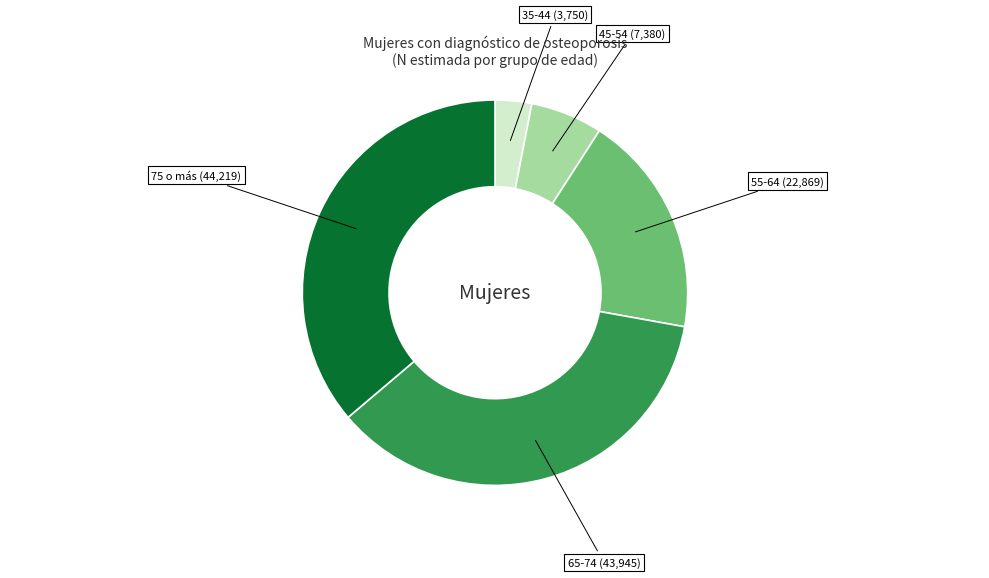

Is there any slice that represents more than half of the pie?

No